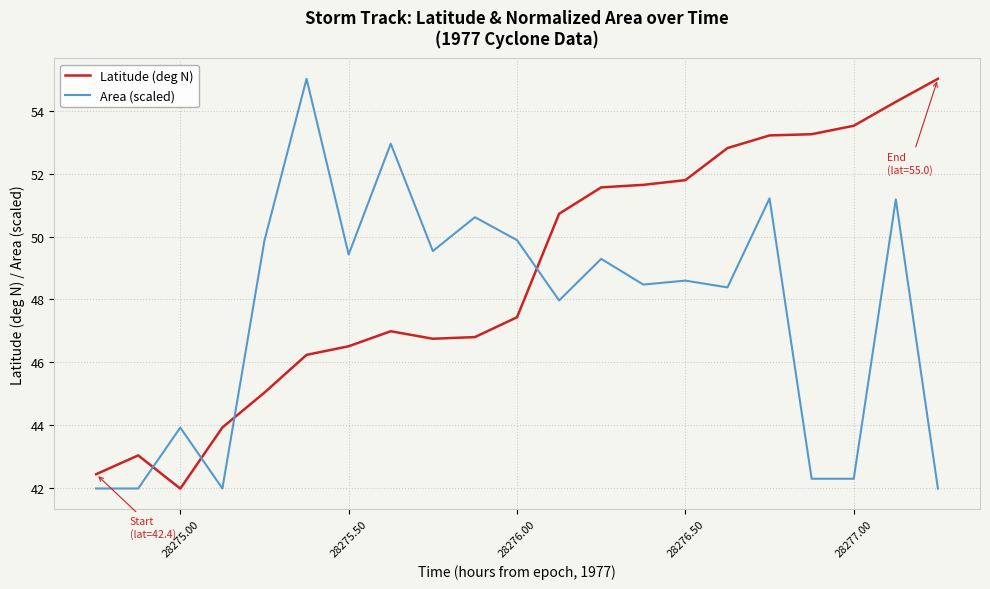

True or false: Area (scaled) and Latitude (deg N) intersect in this chart.

True